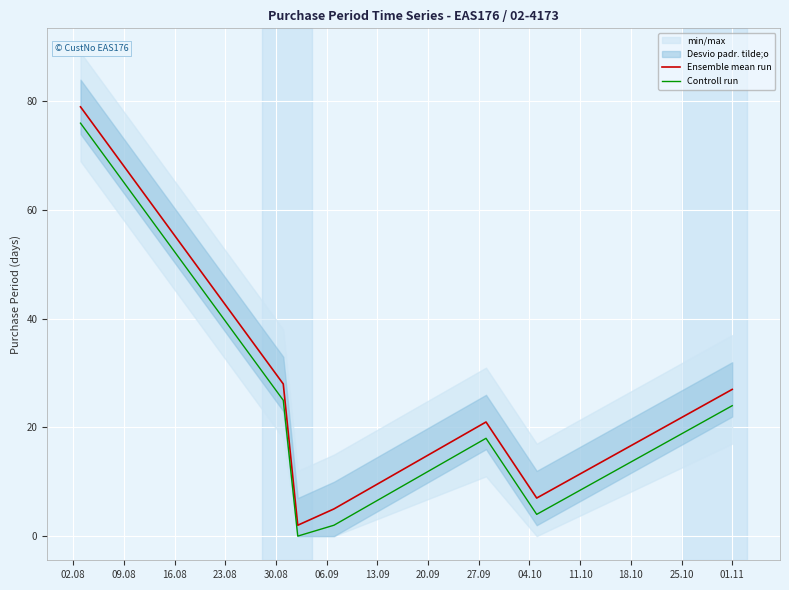

True or false: Controll run and Ensemble mean run cross at least once.

False